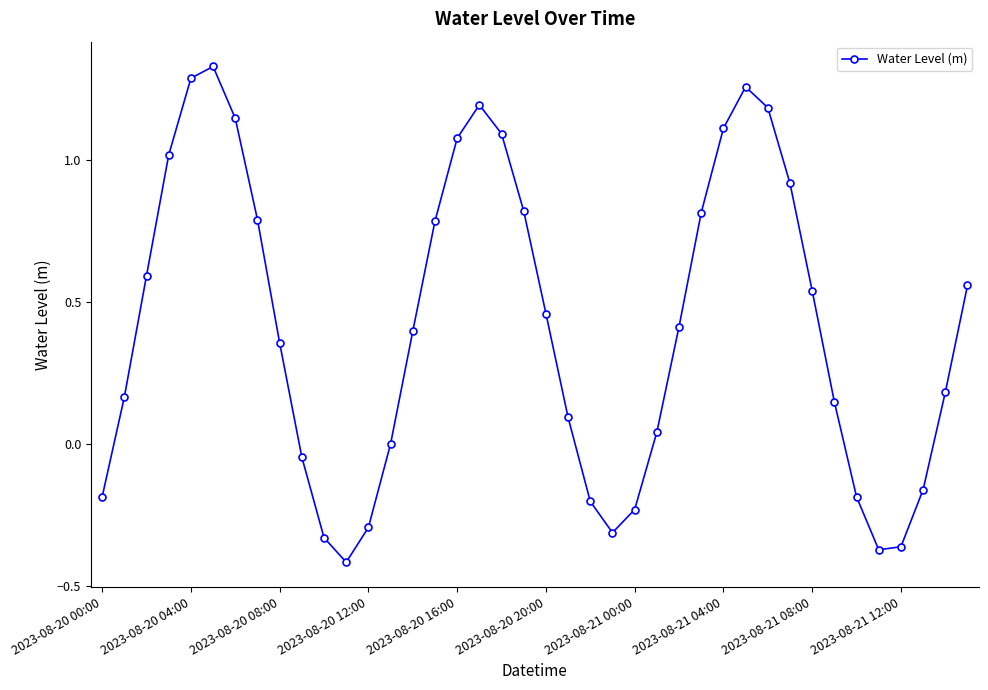

How many points are higher than both their immediate neighbors (excluding endpoints)?

3